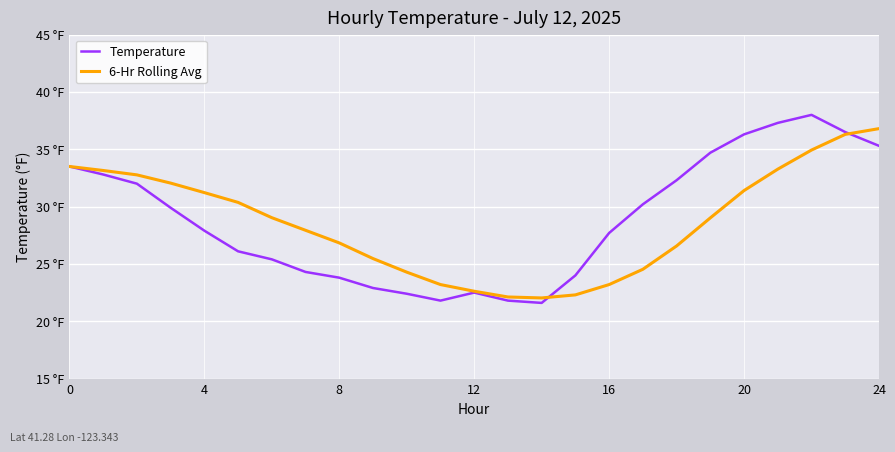

Is this an area chart (filled region under the line)?

No